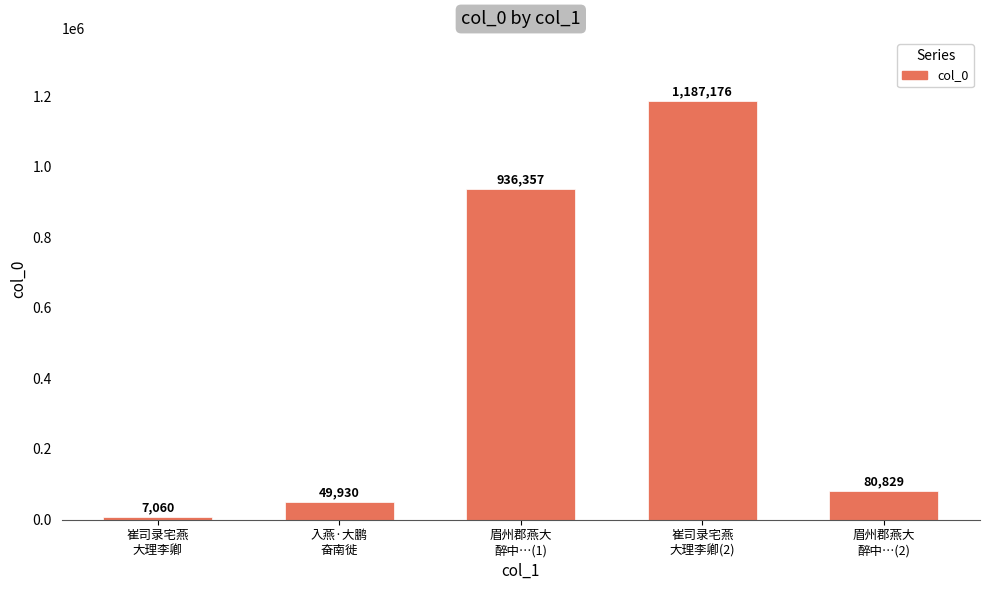

The value at 崔司录宅燕
大理李卿 is 7060. True or false?

True